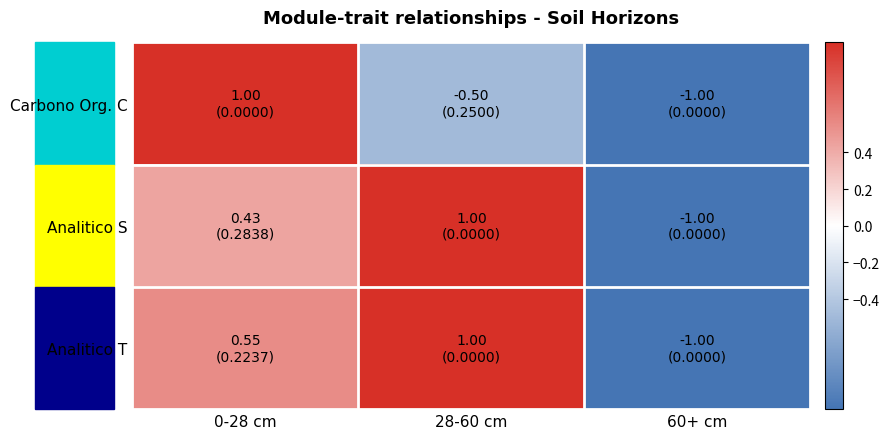

What is the total value across all series at 60+ cm?

-3.0